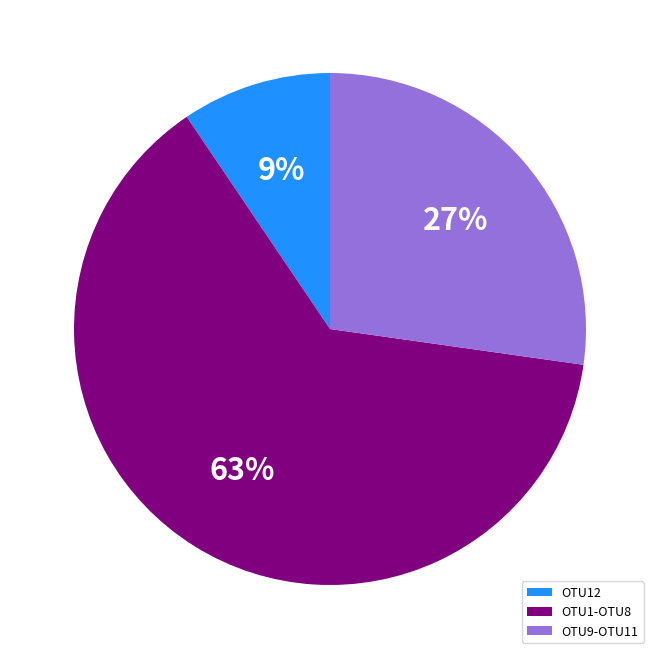

To the nearest percent, what is the average slice percentage?

33%